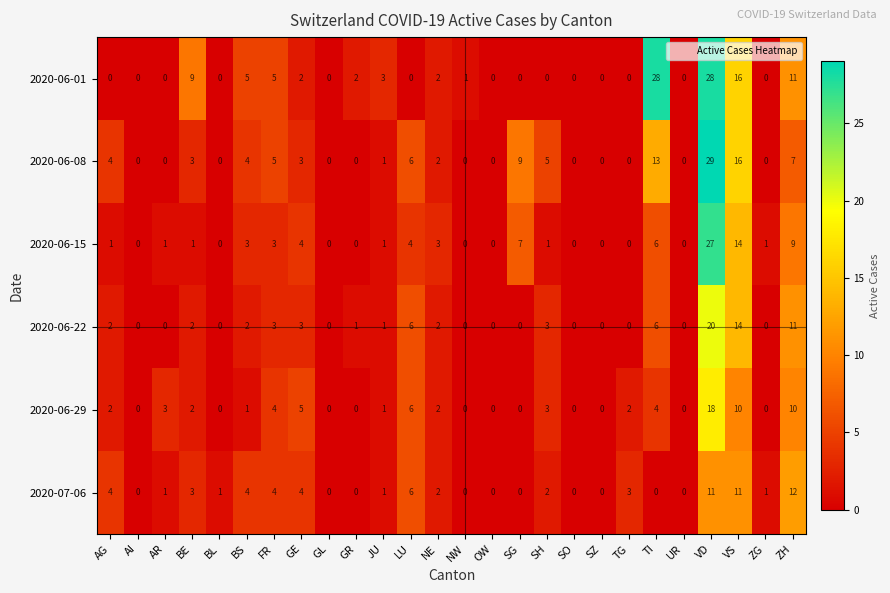

List the series in order of their peak value, highest first.

2020-06-08, 2020-06-01, 2020-06-15, 2020-06-22, 2020-06-29, 2020-07-06